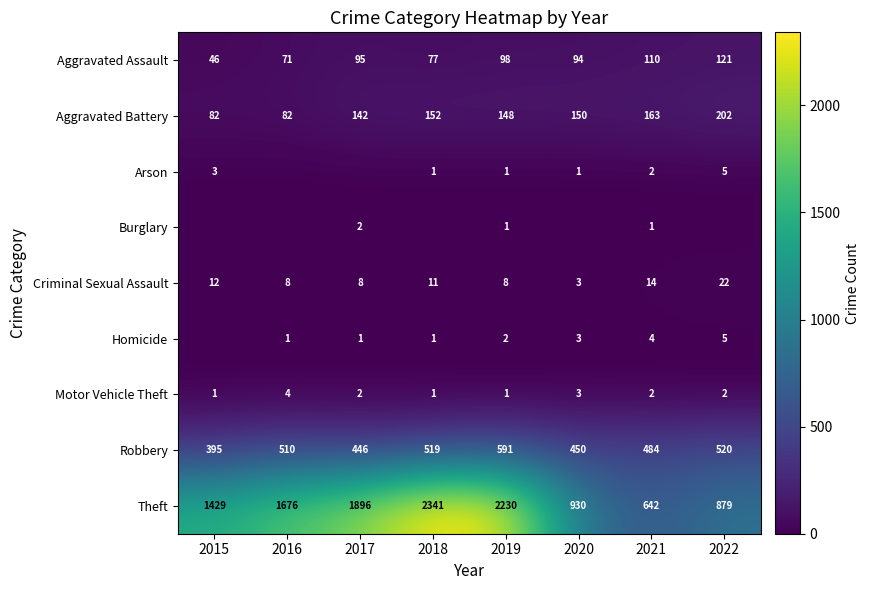

Is it true that Aggravated Battery equals 152 at 2018?

True